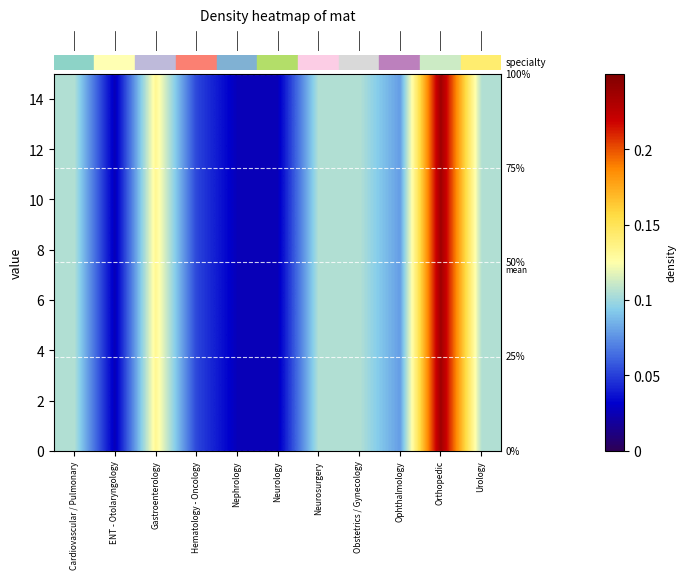

What is the approximate value at 9?

0.2